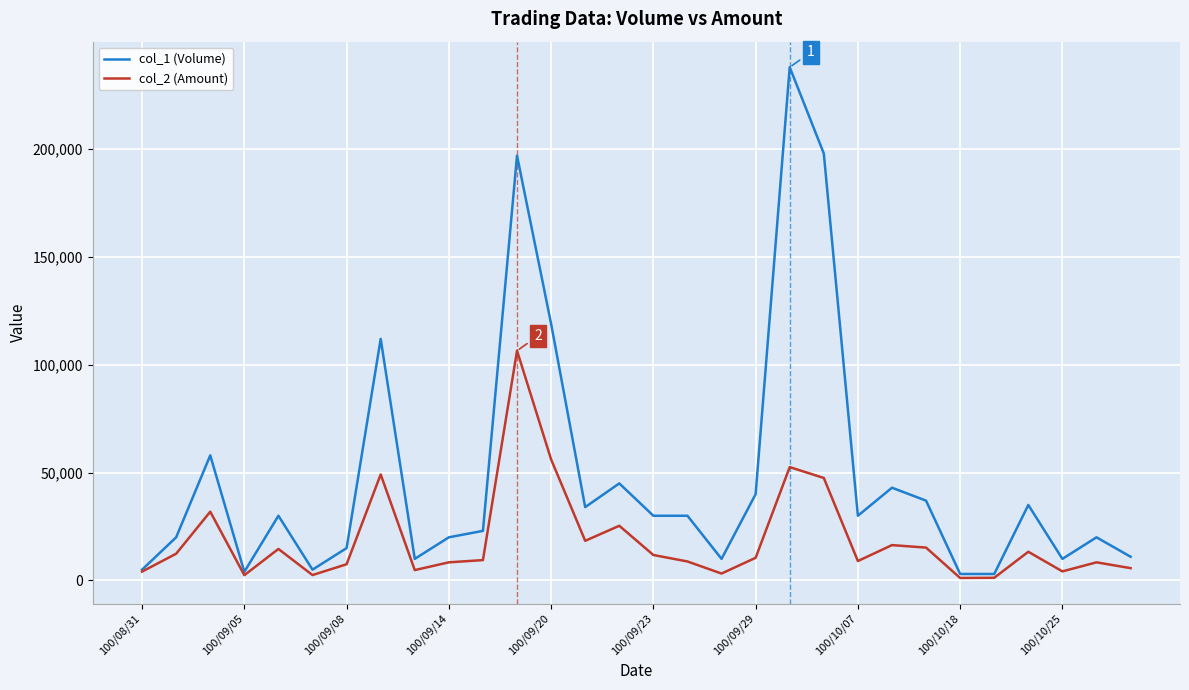

What is the maximum value shown in the chart?

238000